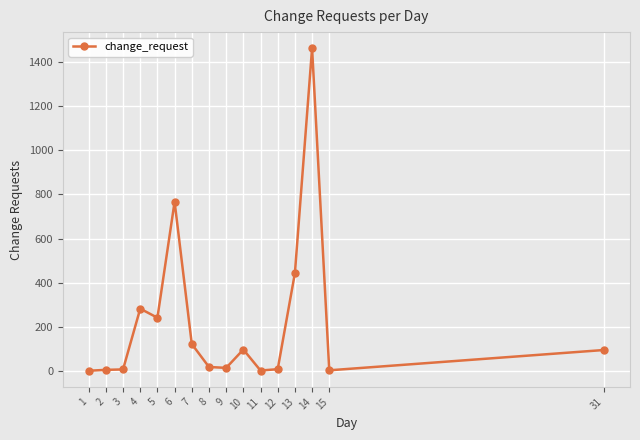

What is the value of the 4th point from the left?

283